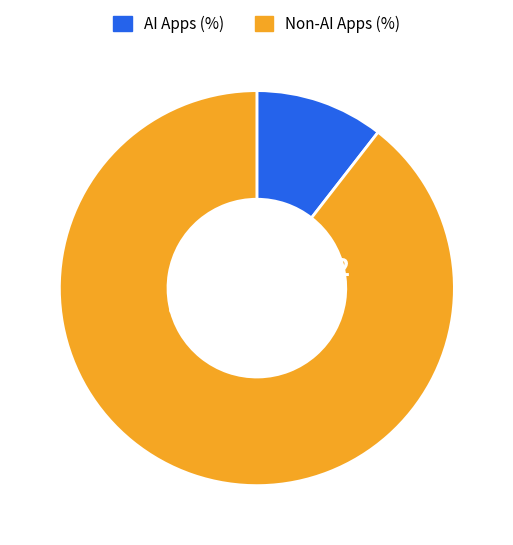

Does any single category account for the majority?

Yes